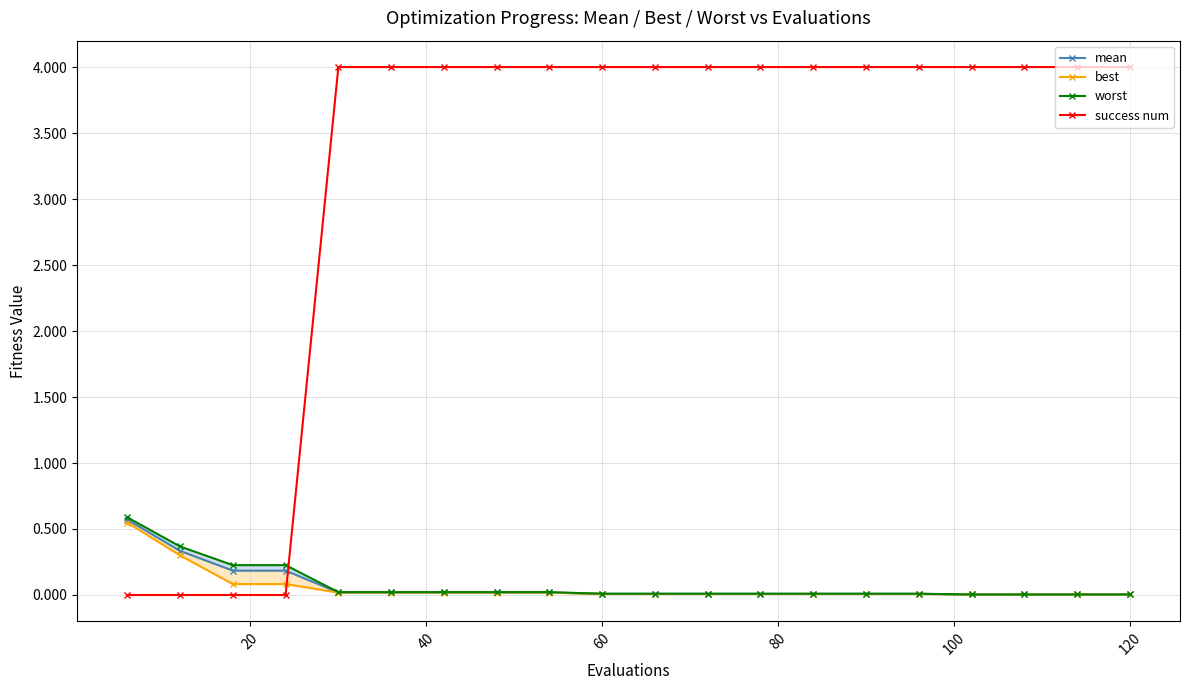

How many times do best and success num cross each other?

1